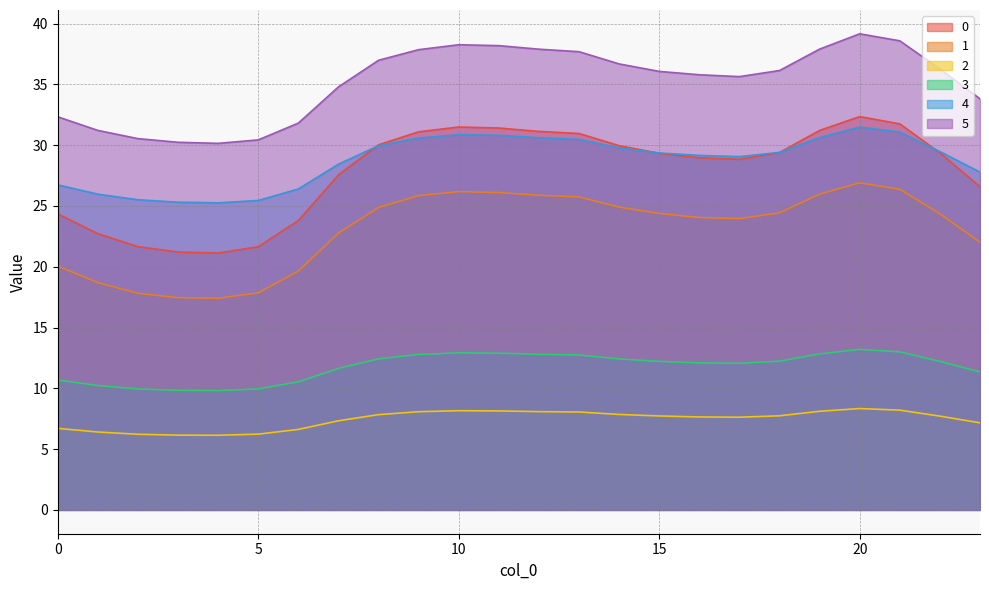

Rank the categories by 5 value from lowest to highest.

4, 3, 5, 2, 1, 6, 0, 23, 7, 17, 16, 15, 18, 22, 14, 8, 13, 9, 12, 19, 11, 10, 21, 20